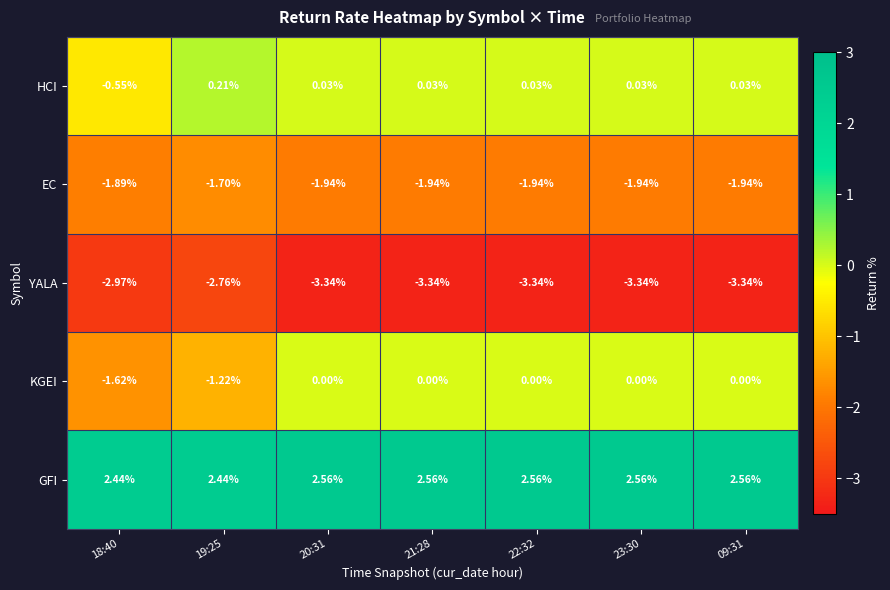

Between 18:40 and 09:31, which series saw the biggest shift?

KGEI